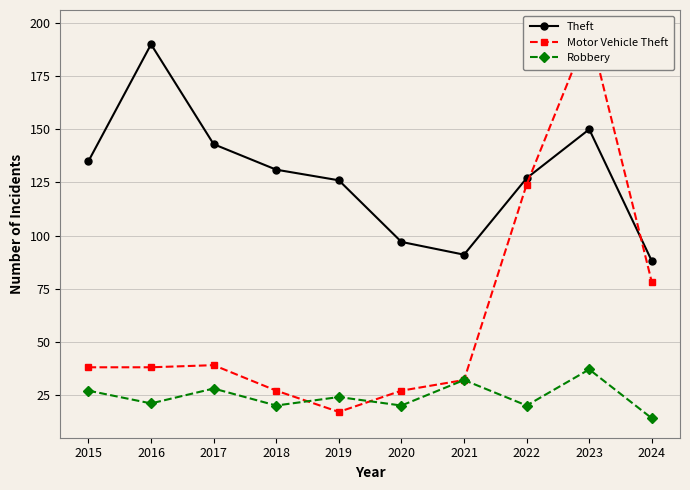

True or false: Theft has more than 1 points higher than both neighbors.

True